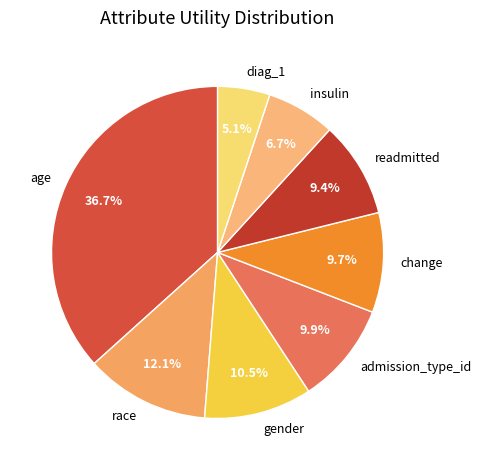

What percentage is the gender slice, to the nearest percent?

10%